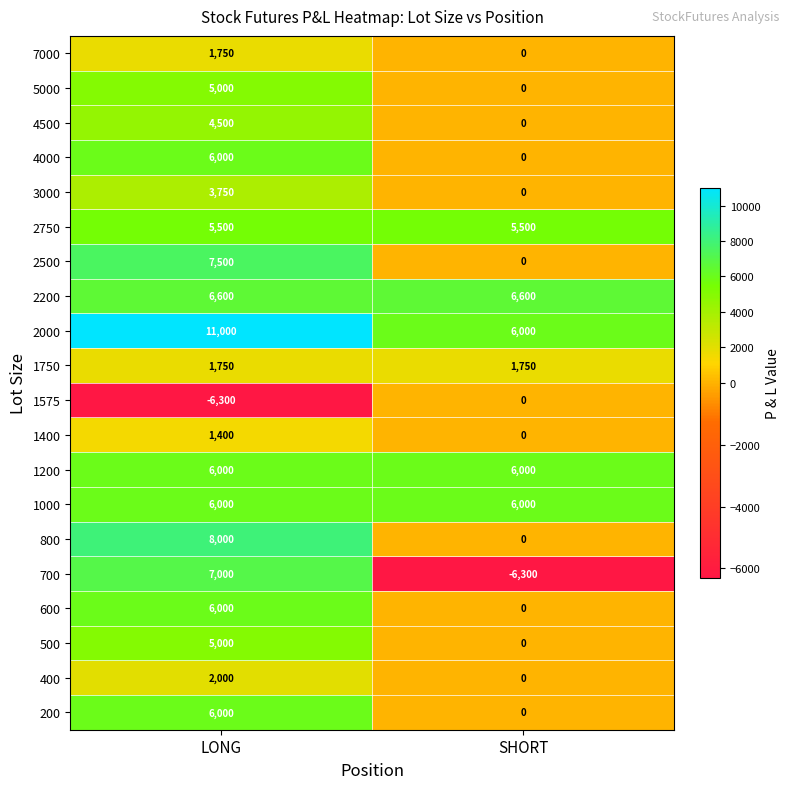

What is the difference between the 4000 values at LONG and SHORT?

6000